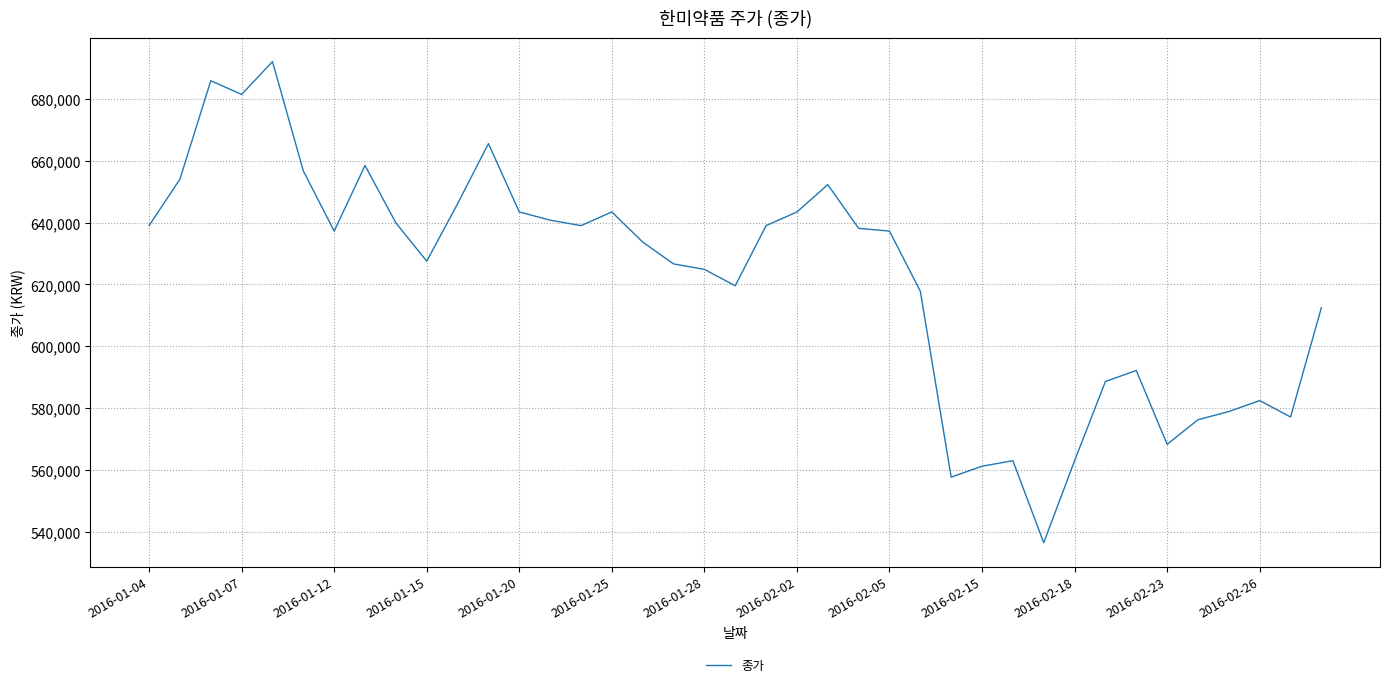

What is the minimum value shown in the chart?

536490